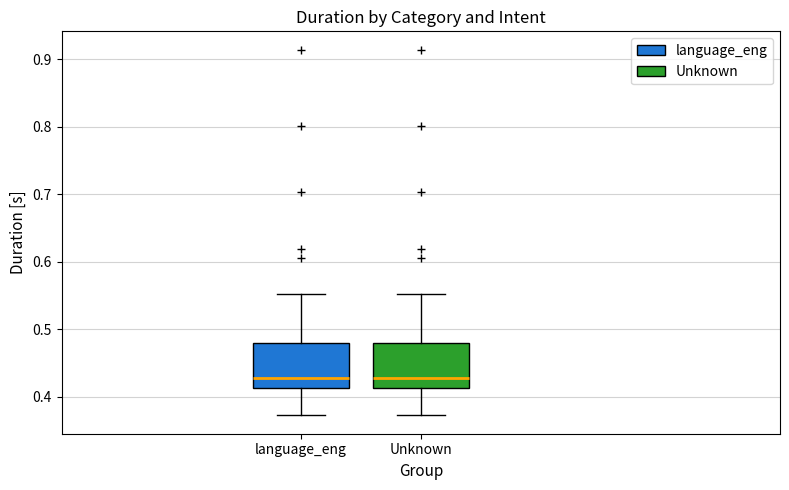

Reading left to right, transcribe this box plot: for each box, give where its median line is, the range the box spans, and where its two whiskers end, as read against the y-axis. The values are not printed on the chart, so give them approximately, as read against the axis.

language_eng: median 0.43, box 0.41 to 0.48, whiskers 0.37 to 0.55
Unknown: median 0.43, box 0.41 to 0.48, whiskers 0.37 to 0.55